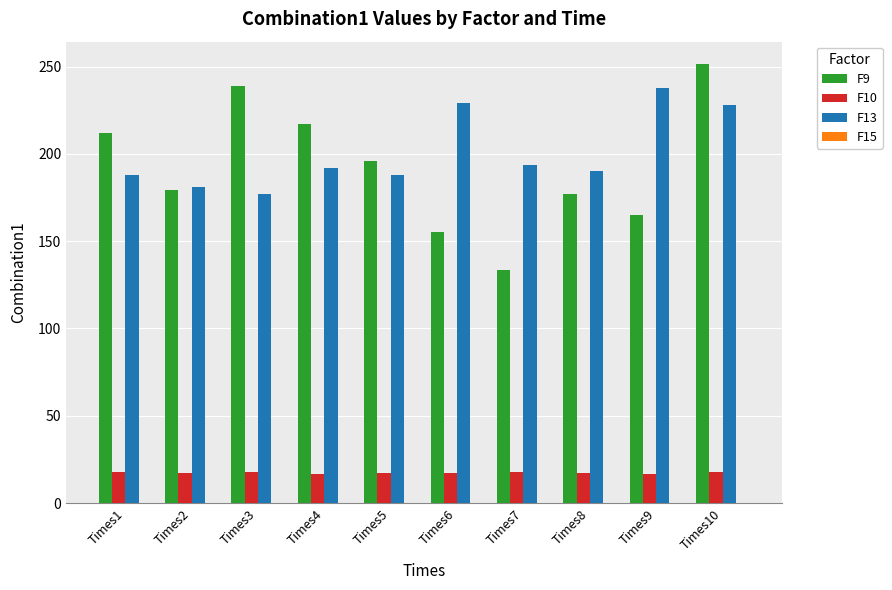

Is the value of F10 at Times10 greater than the value of F9 at Times2?

No